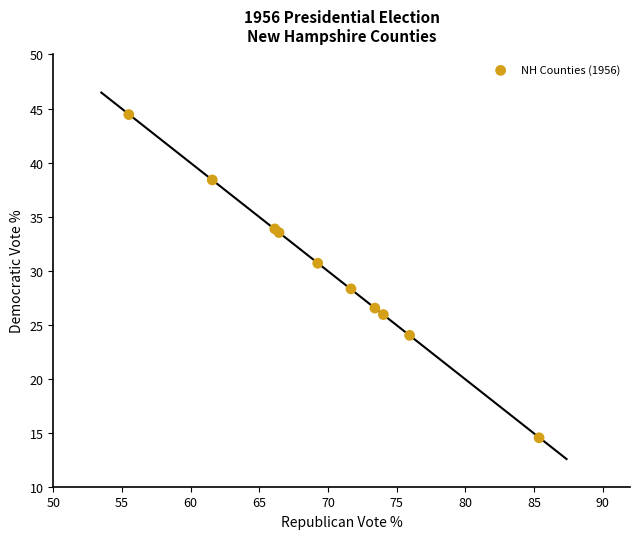

What Y value in the scatter plot is closest to 29?

28.3